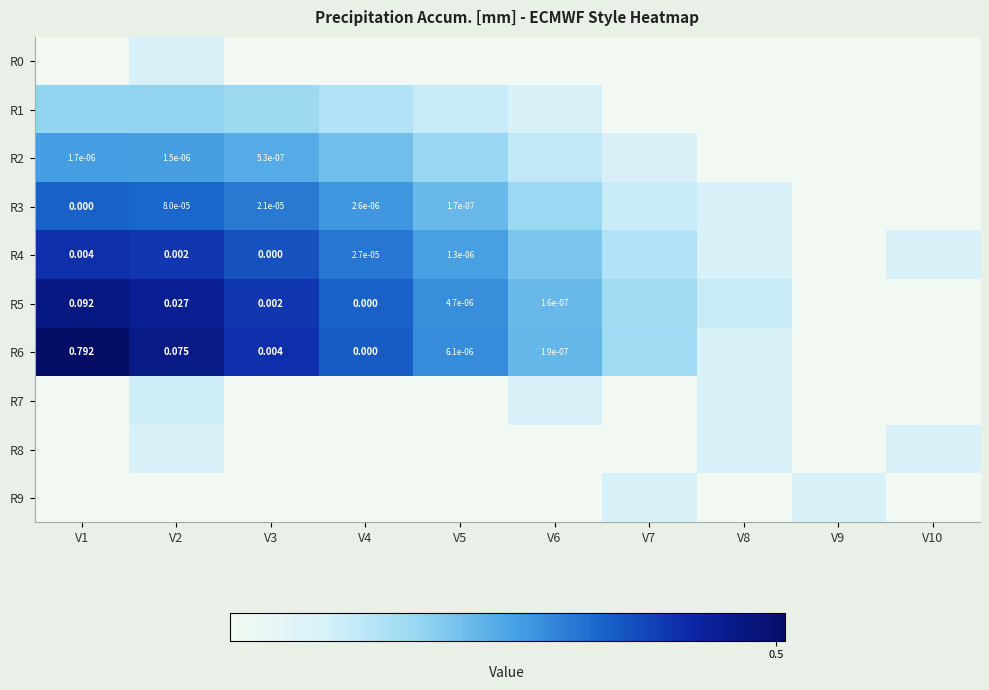

How many categories are shown in the chart?

10